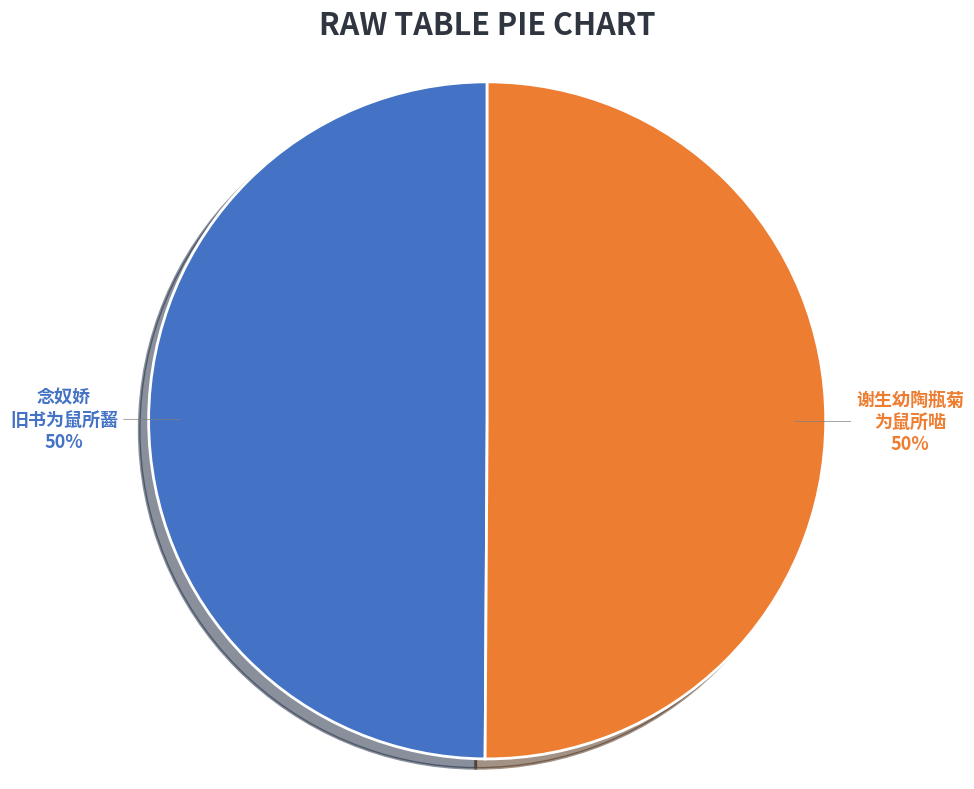

Do 念奴娇 旧书为鼠所齧 and 谢生幼陶瓶菊 为鼠所啮 together represent more than half of the pie?

Yes